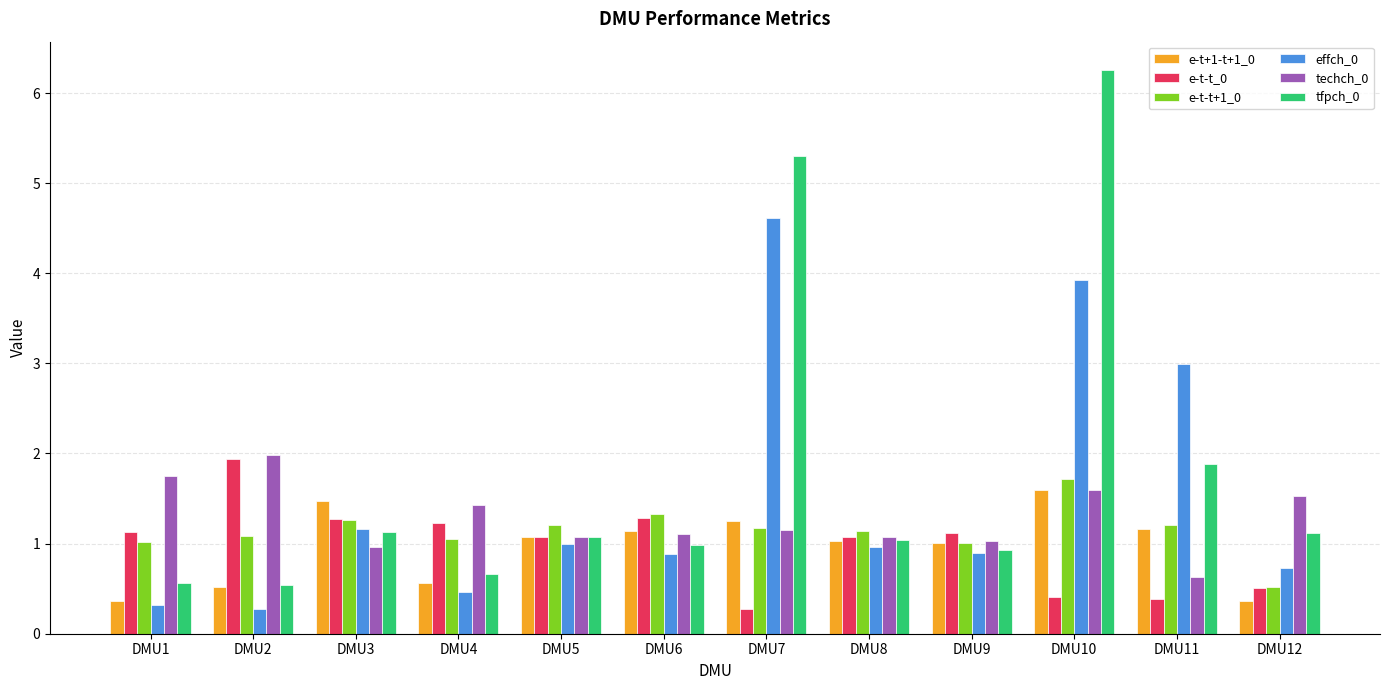

True or false: tfpch_0 has a value of 0.6 at DMU1.

True